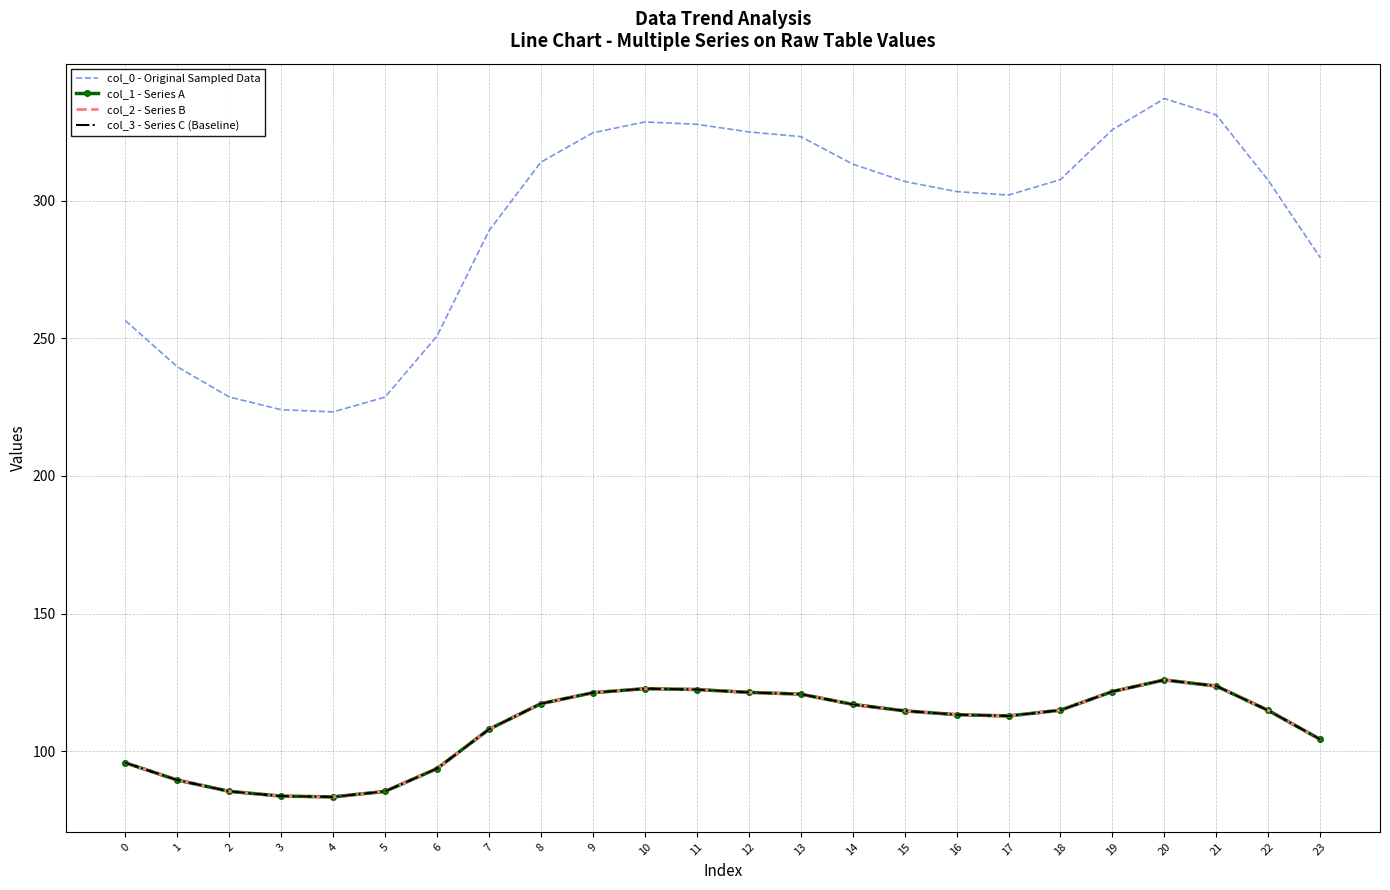

True or false: col_3 - Series C (Baseline) has more than 2 points higher than both neighbors.

False